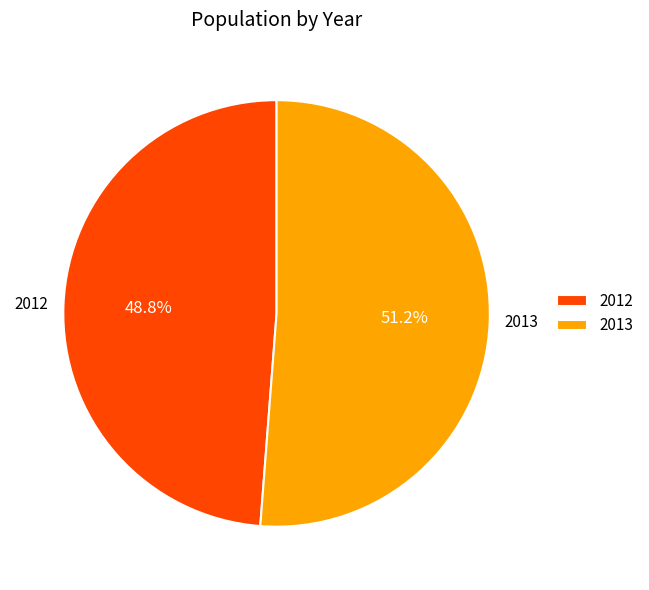

Rank the categories by value from lowest to highest.

2012, 2013